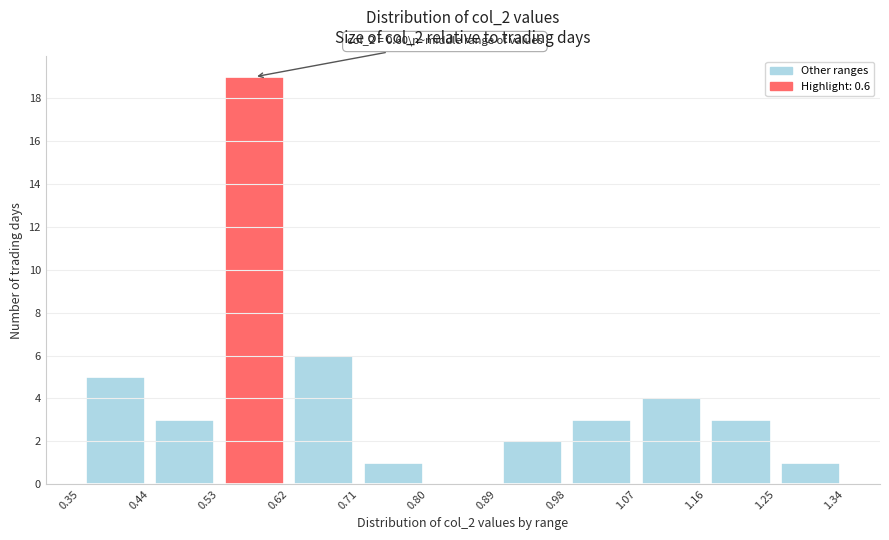

Which range on the x-axis has the tallest bar?

0.53 to 0.62